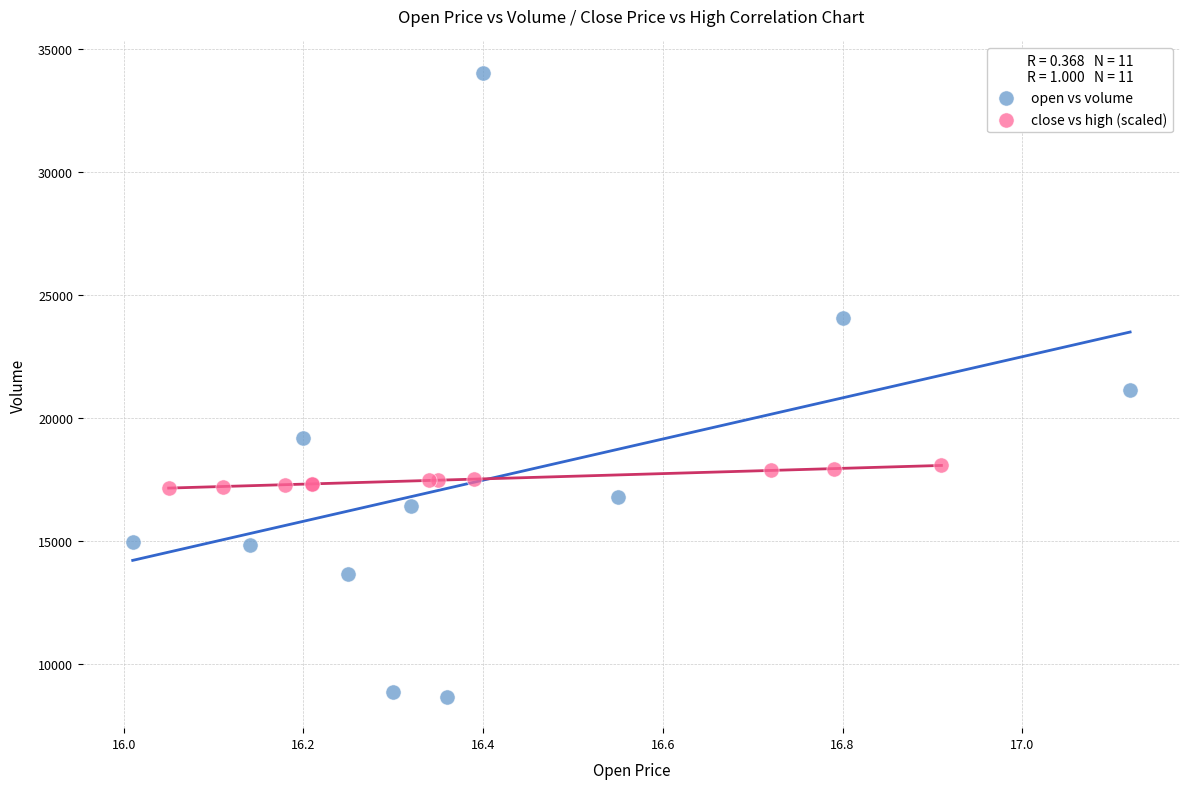

Which series contains the lowest Y value?

open vs volume